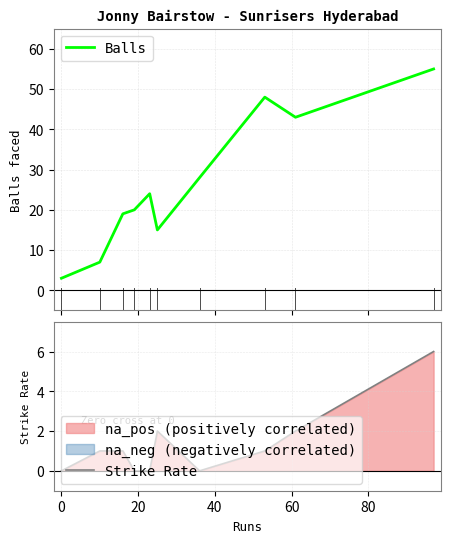

Rank the series by their average value, from lowest to highest.

Strike Rate, Balls